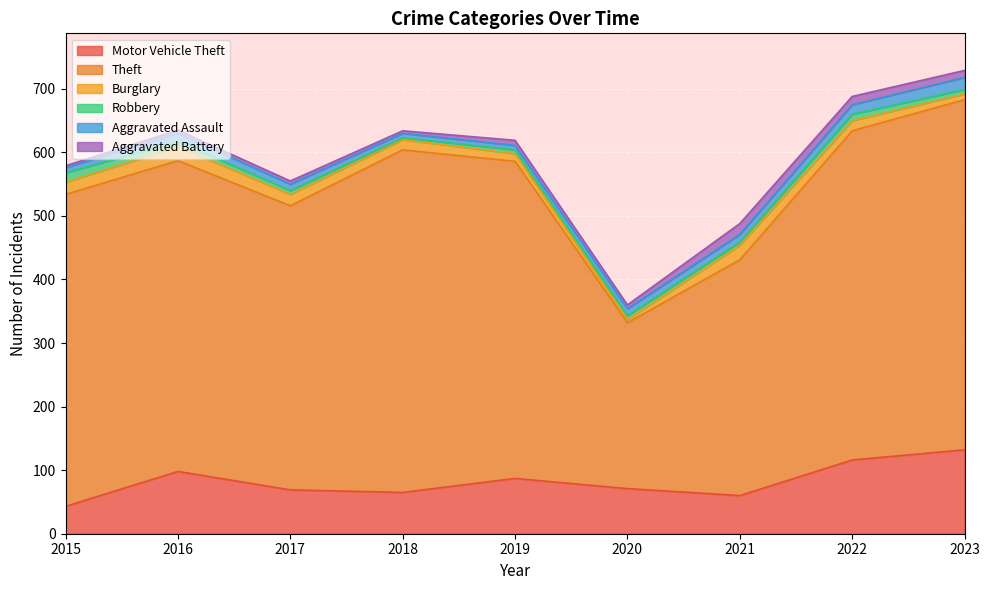

Reading left to right, extract all data points from this chart.

Motor Vehicle Theft: 2015=43	2016=98	2017=69	2018=65	2019=87	2020=71	2021=60	2022=116	2023=132
Theft: 2015=491	2016=489	2017=447	2018=539	2019=499	2020=261	2021=371	2022=518	2023=551
Burglary: 2015=19	2016=22	2017=18	2018=16	2019=12	2020=5	2021=23	2022=16	2023=9
Robbery: 2015=15	2016=8	2017=6	2018=3	2019=6	2020=6	2021=5	2022=10	2023=7
Aggravated Assault: 2015=8	2016=13	2017=10	2018=7	2019=7	2020=11	2021=12	2022=15	2023=19
Aggravated Battery: 2015=3	2016=5	2017=5	2018=4	2019=8	2020=6	2021=17	2022=13	2023=11